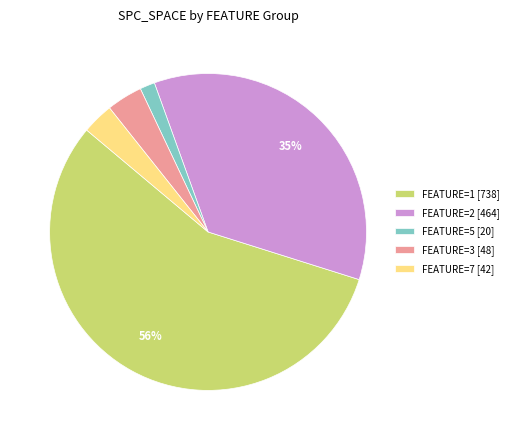

Between FEATURE=2 [464] and FEATURE=5 [20], which is larger?

FEATURE=2 [464]